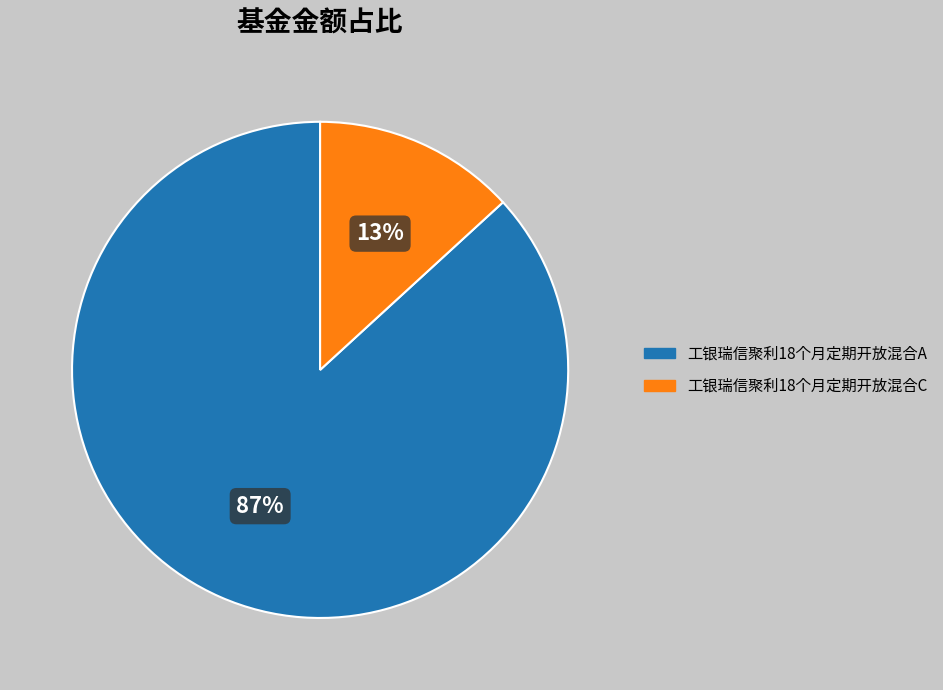

Between 工银瑞信聚利18个月定期开放混合A and 工银瑞信聚利18个月定期开放混合C, which is larger?

工银瑞信聚利18个月定期开放混合A